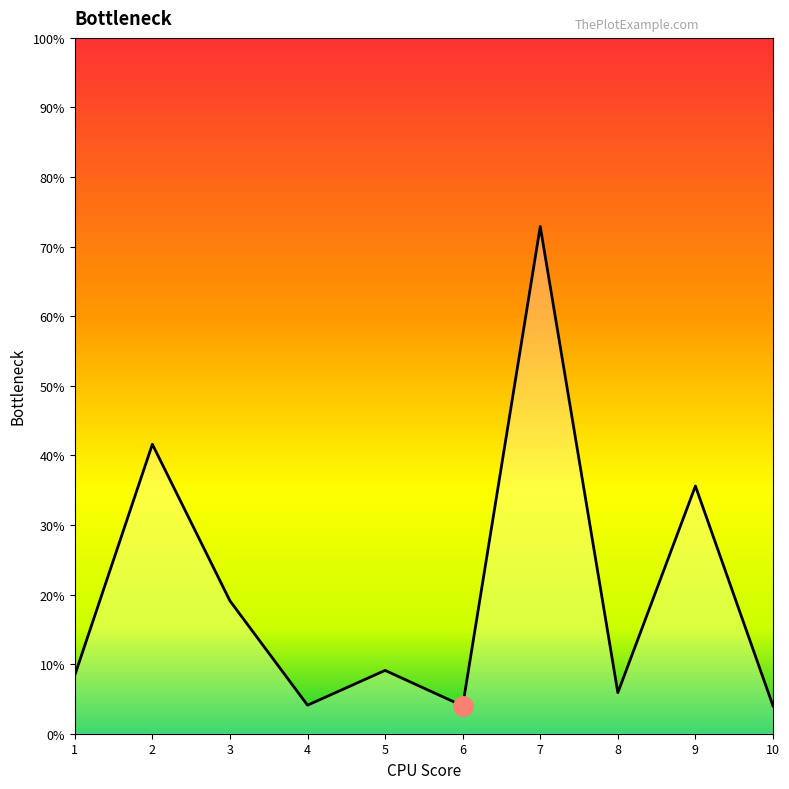

What is the ratio of the value at 3 to the value at 7?

0.3